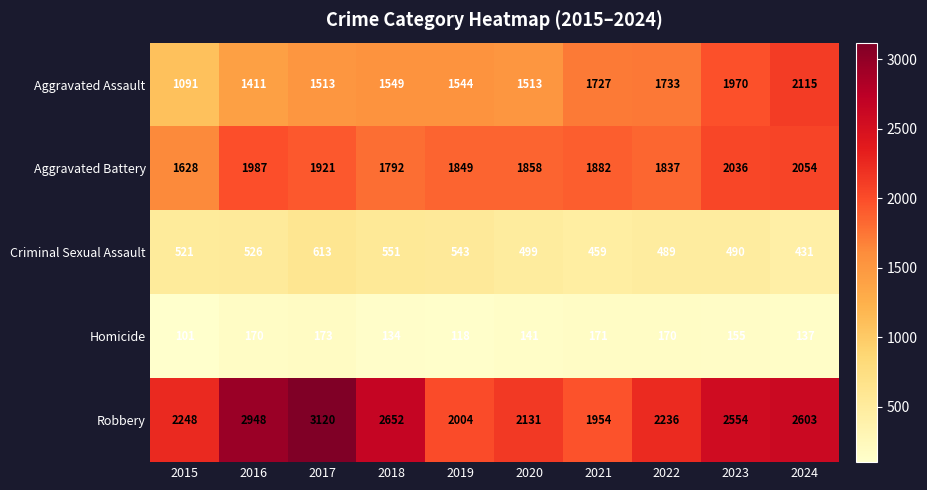

Is it true that Homicide equals 137 at 2024?

True